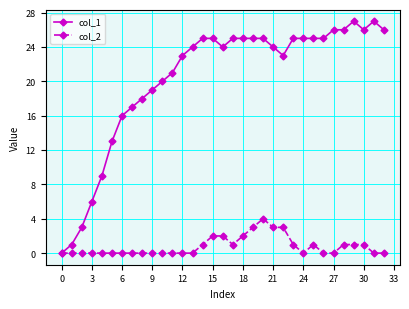

What is the greatest value displayed?

27